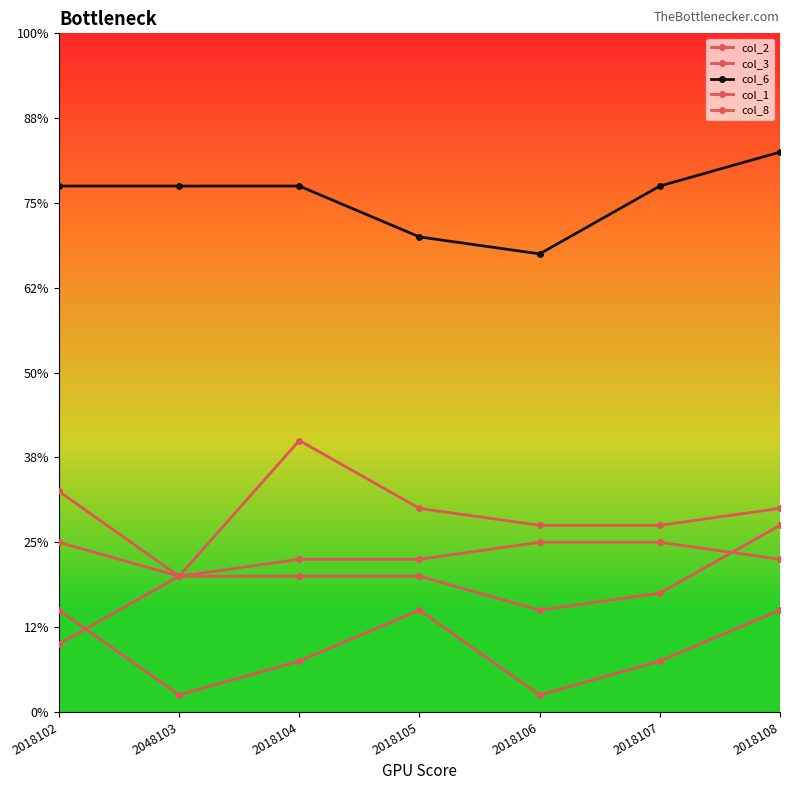

Rank the categories by col_6 value from lowest to highest.

2018106, 2018105, 2018102, 2048103, 2018104, 2018107, 2018108